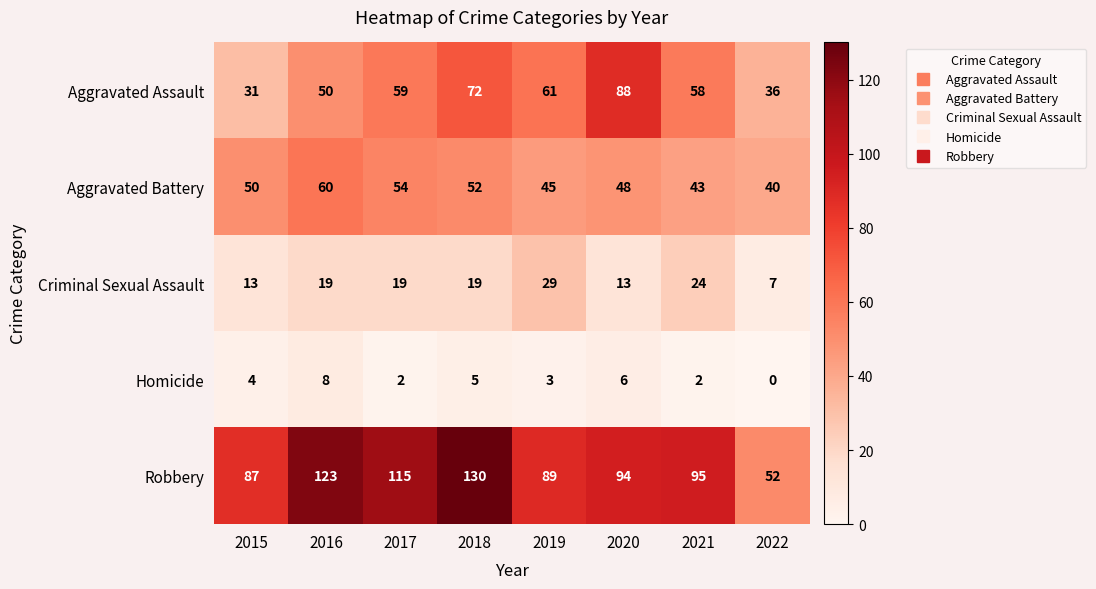

Is the value of Robbery at 2016 greater than the value of Aggravated Assault at 2021?

Yes